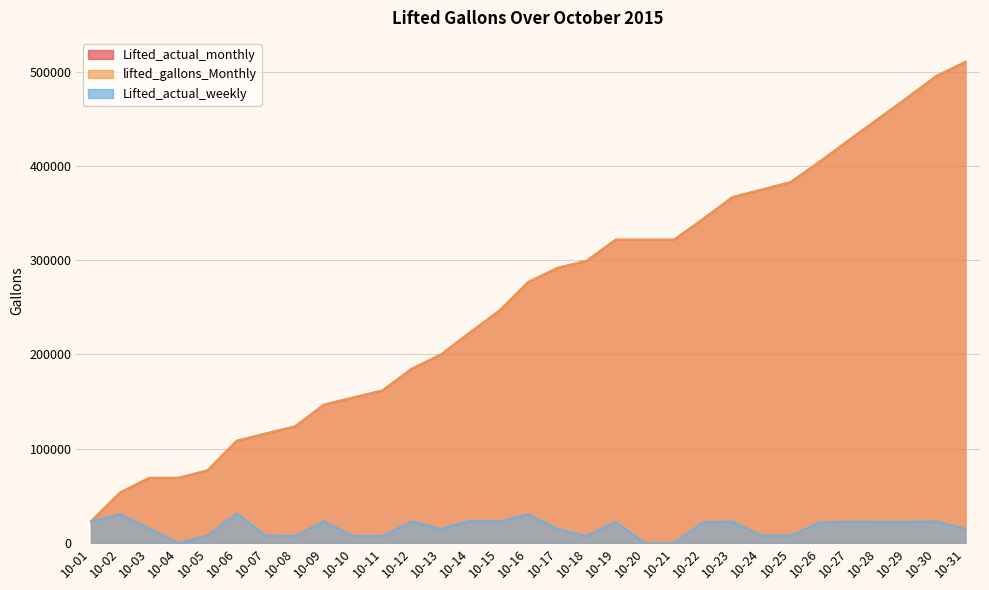

True or false: Lifted_actual_weekly and lifted_gallons_Monthly cross at least once.

False